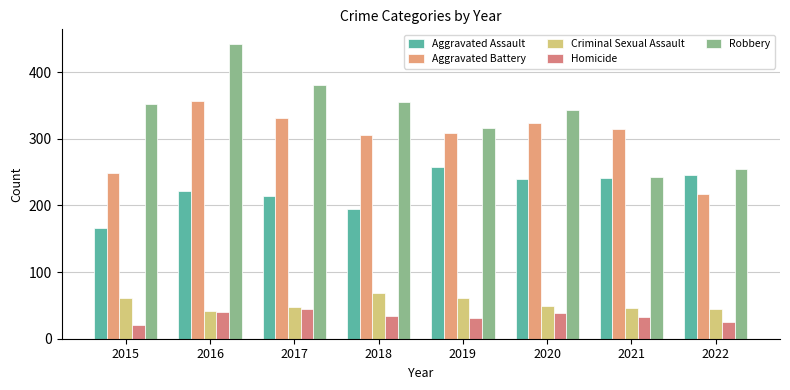

What is the value of the Criminal Sexual Assault bar at the 5th from the left?

61